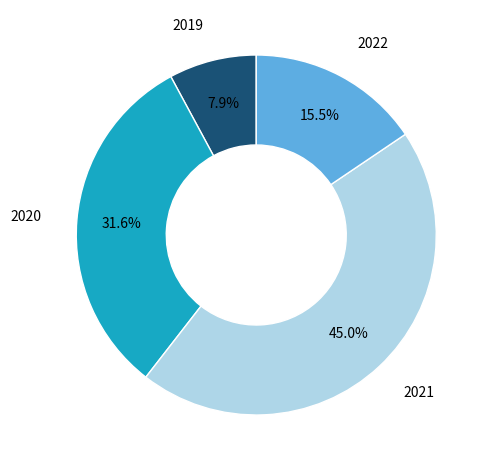

To the nearest percent, what is the difference between the largest and smallest slice percentages?

37%